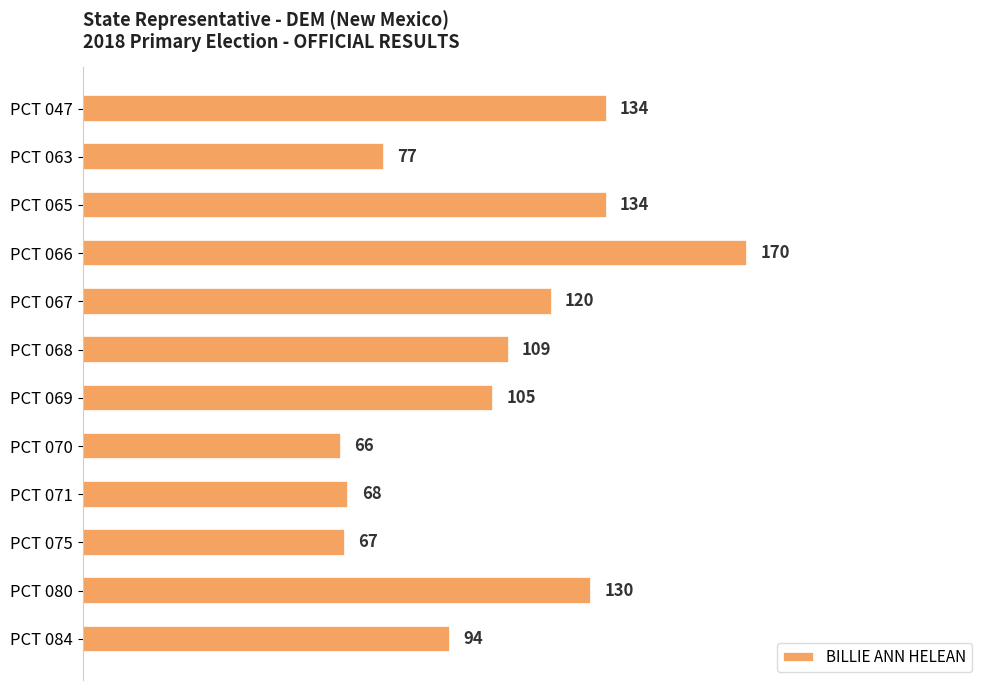

At which category does the chart reach its minimum across all series?

PCT 070